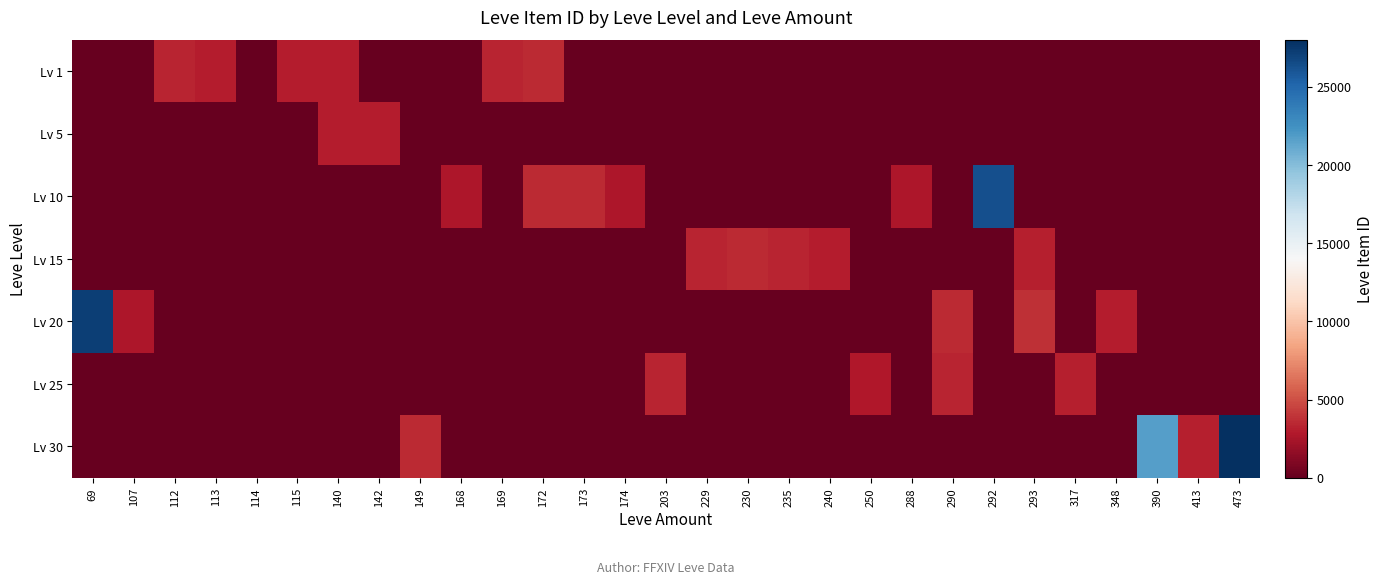

How many data points does each series have?

29